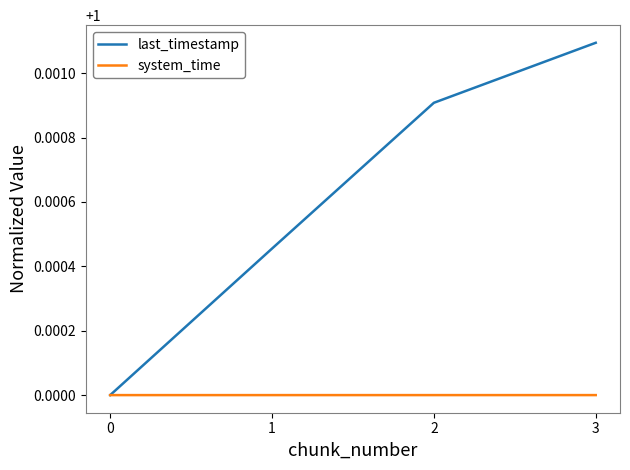

True or false: last_timestamp has more than 1 points higher than both neighbors.

False